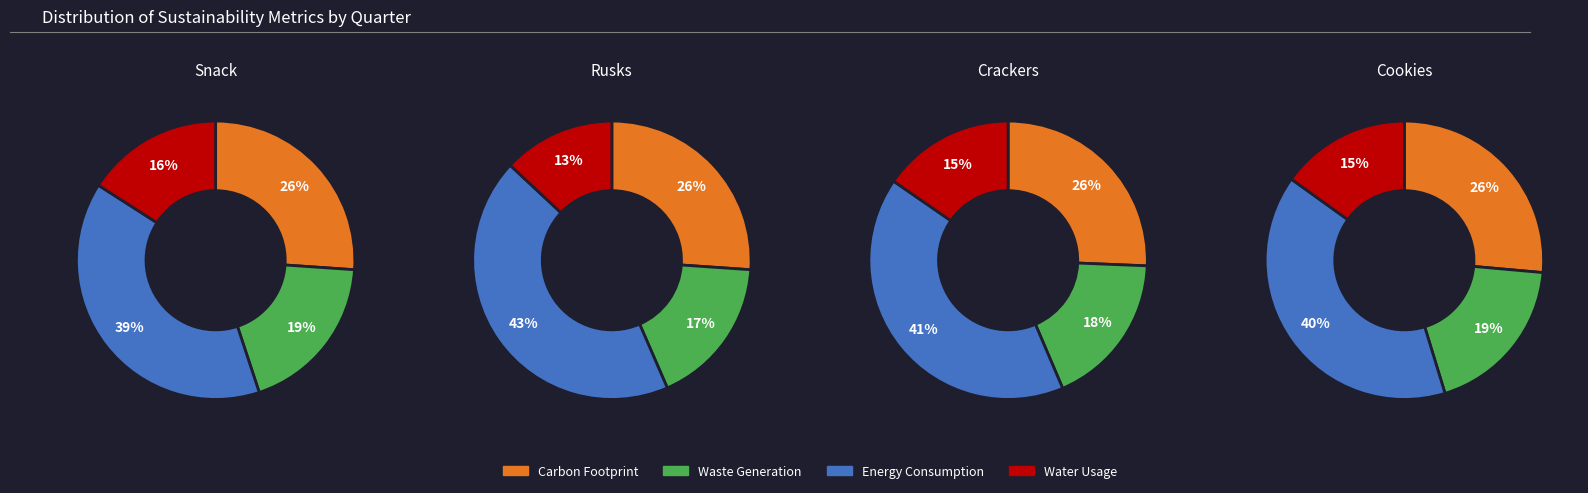

At 3, list the series in order from largest to smallest.

Energy Consumption, Carbon Footprint, Waste Generation, Water Usage